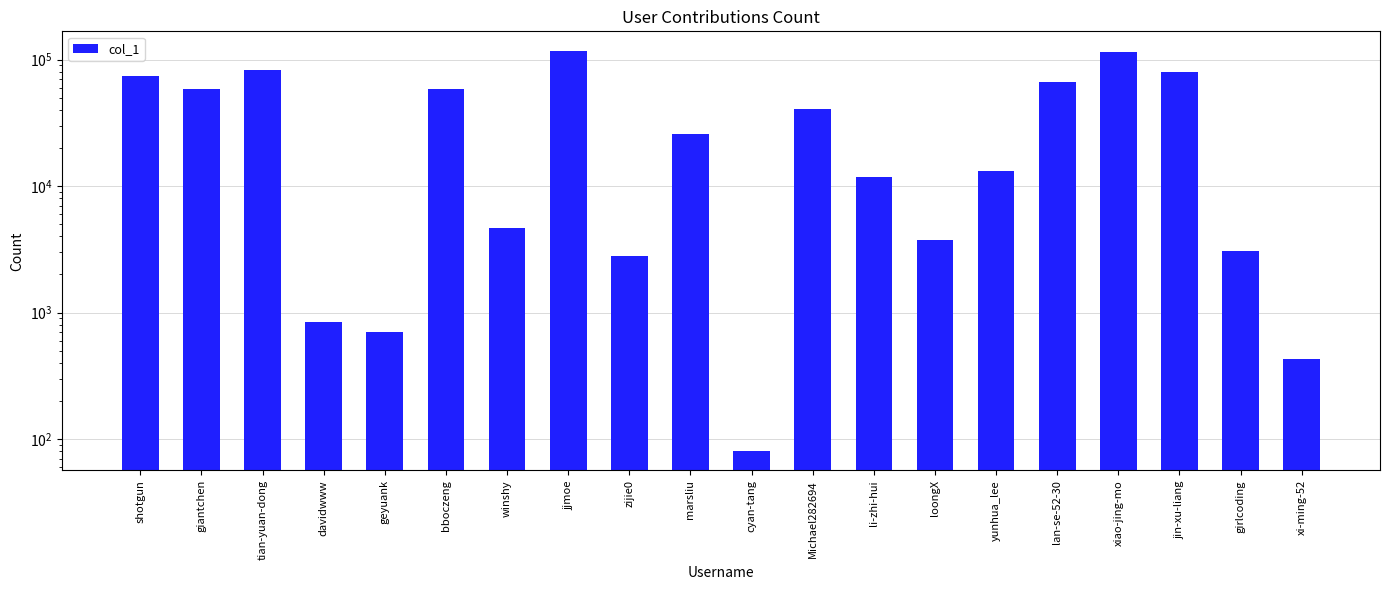

Reading right to left, transcribe all the data shown in this chart.

xi-ming-52=429	girlcoding=3094	jin-xu-liang=79555	xiao-jing-mo=114027	lan-se-52-30=66269	yunhua_lee=13127	loongX=3729	li-zhi-hui=11797	Michael282694=40806	cyan-tang=81	marsliu=25745	zijie0=2805	jjmoe=116471	winshy=4648	bboczeng=58626	geyuank=698	davidwww=848	tian-yuan-dong=83525	giantchen=58287	shotgun=74083